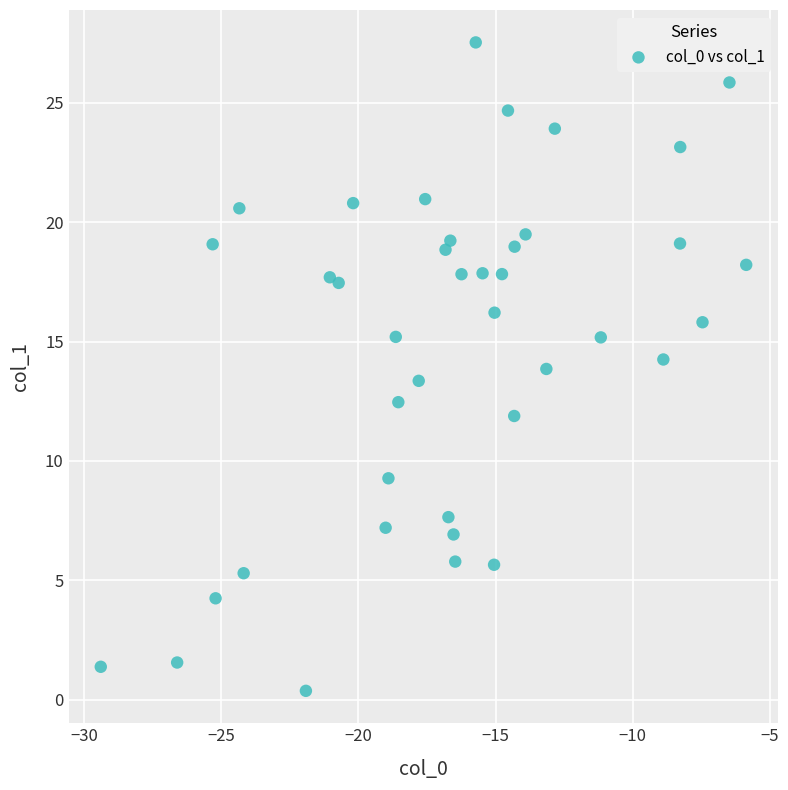

What is the range of X values (max minus min)?

23.5